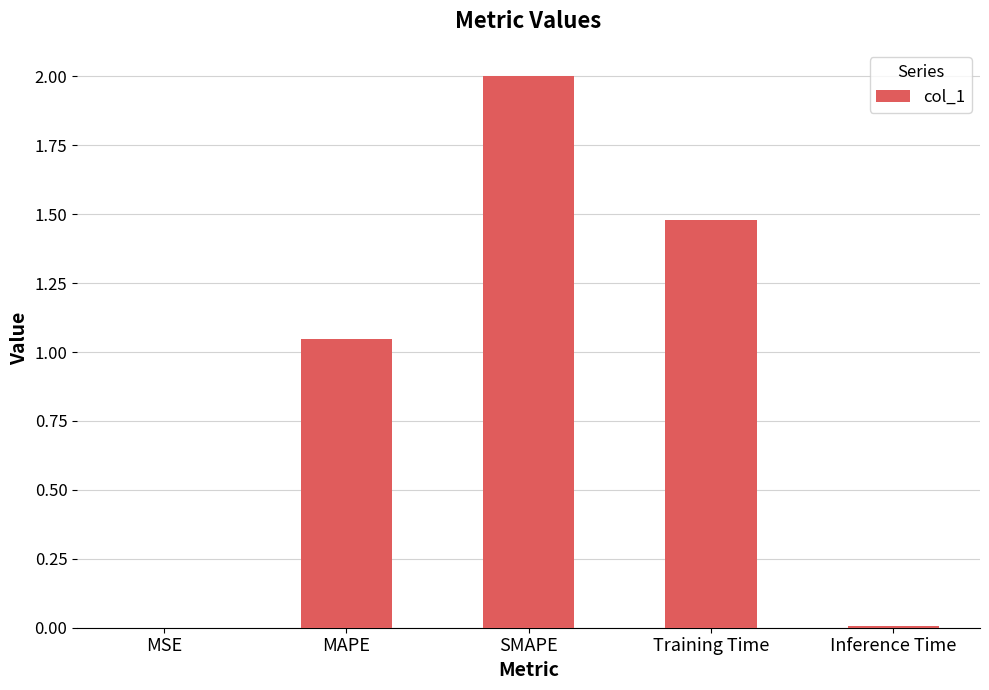

True or false: the data shows 0.4 at MAPE.

False